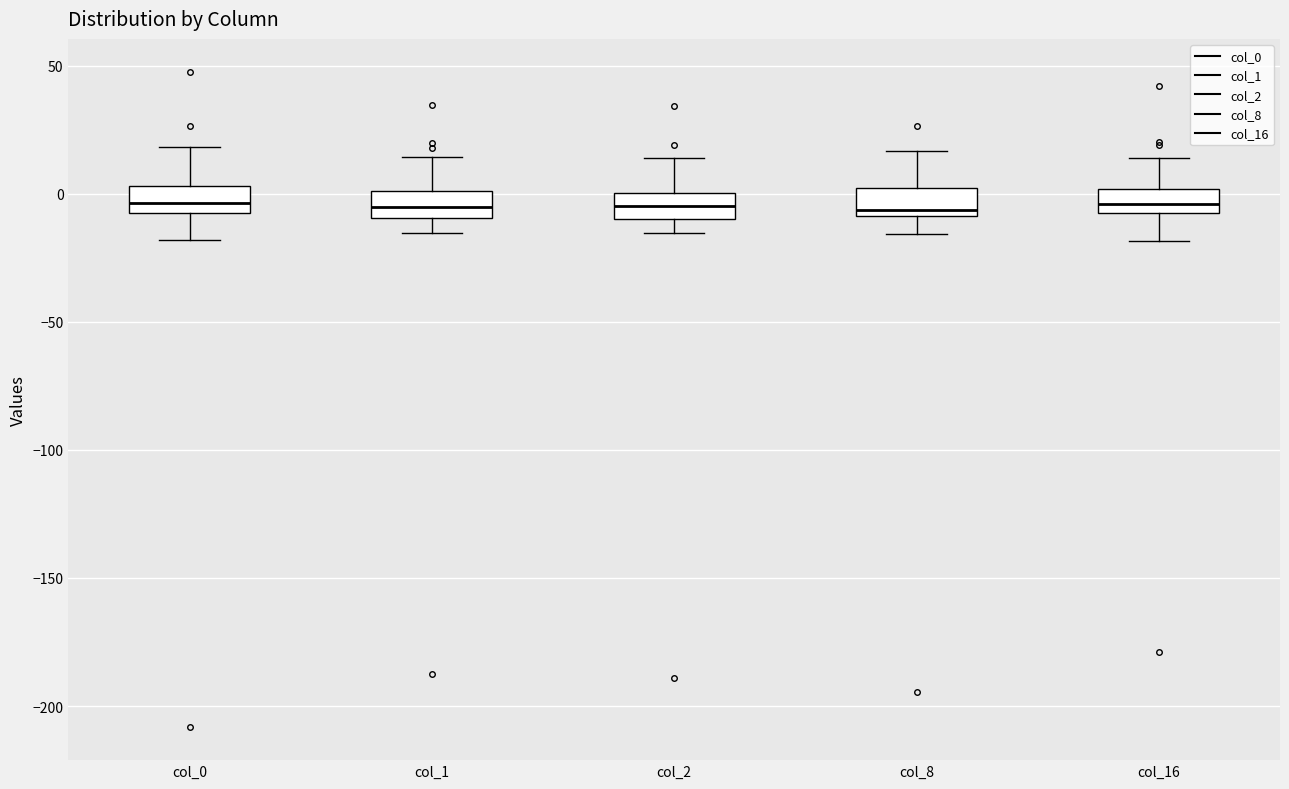

Where is the lower edge of the box for col_2 on the y-axis? The values are not printed on the chart, so give them approximately, as read against the axis.

-10